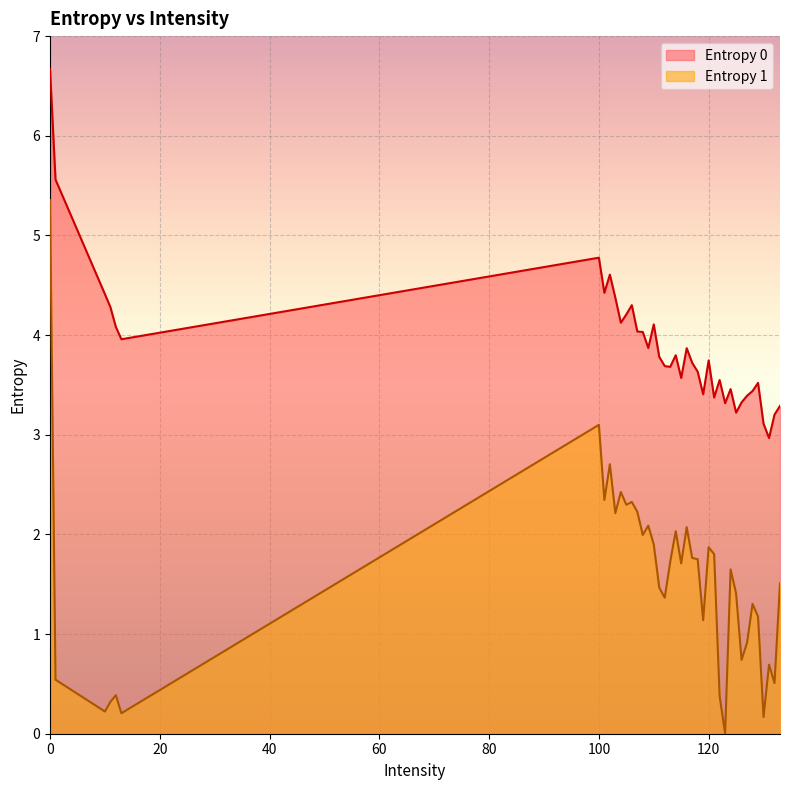

Rank the series at 120 from highest to lowest value.

Entropy 0, Entropy 1